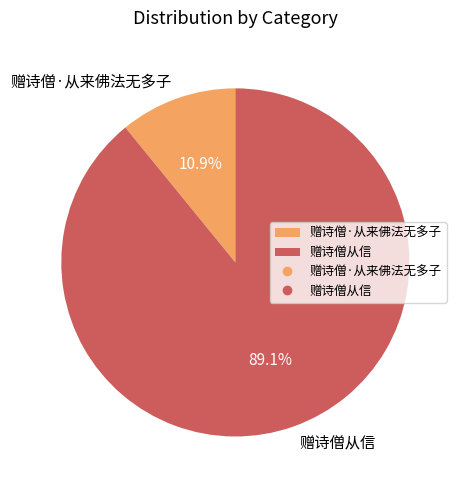

True or false: 赠诗僧从信 accounts for 95% of the total.

False